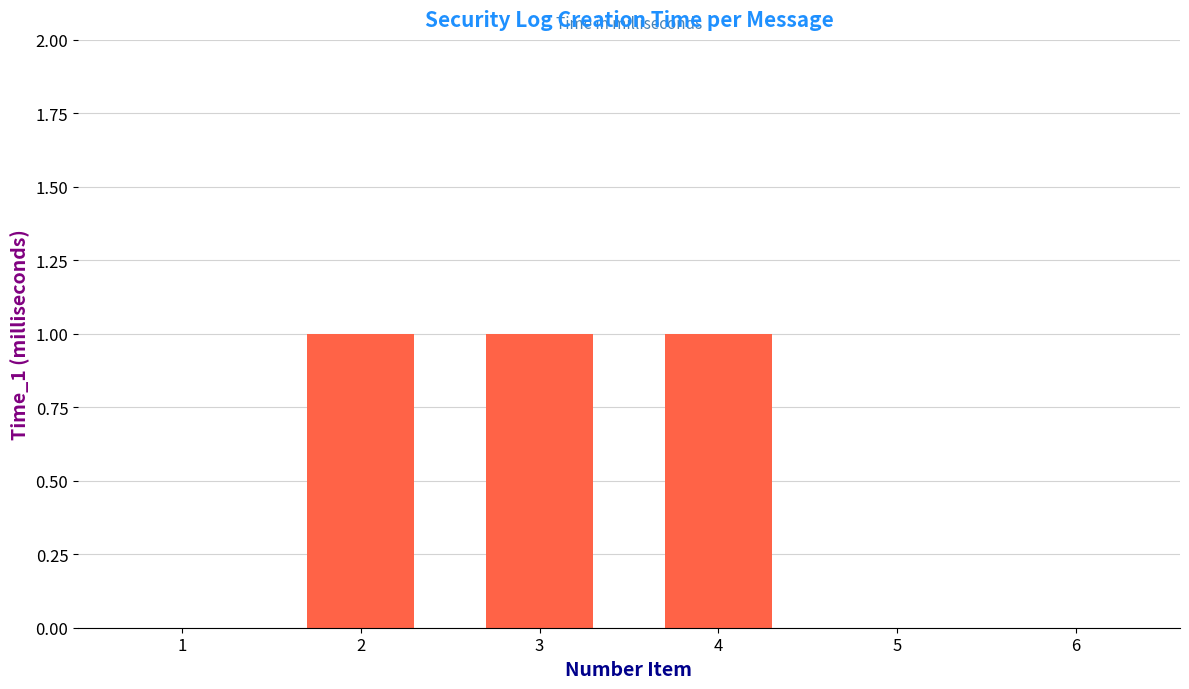

What is the sum of all values?

3